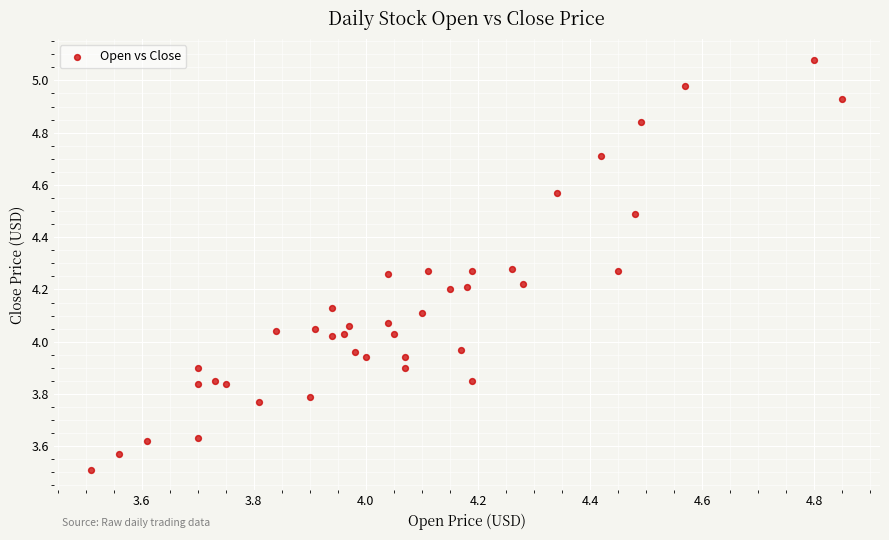

What is the range of X values (max minus min)?

1.3